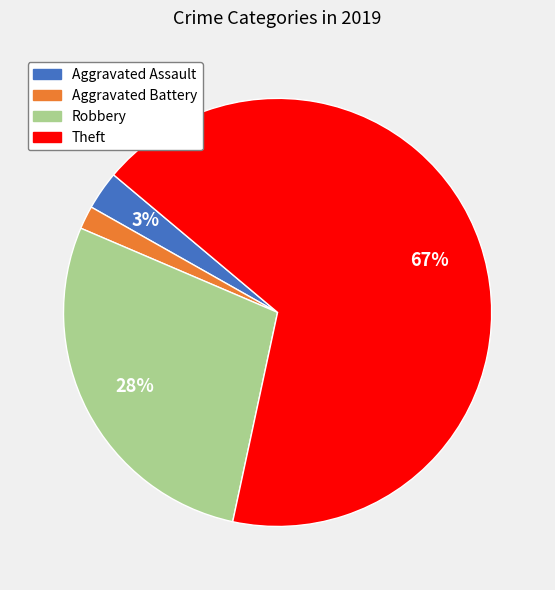

To the nearest percent, what percentage of the pie is Aggravated Assault?

3%